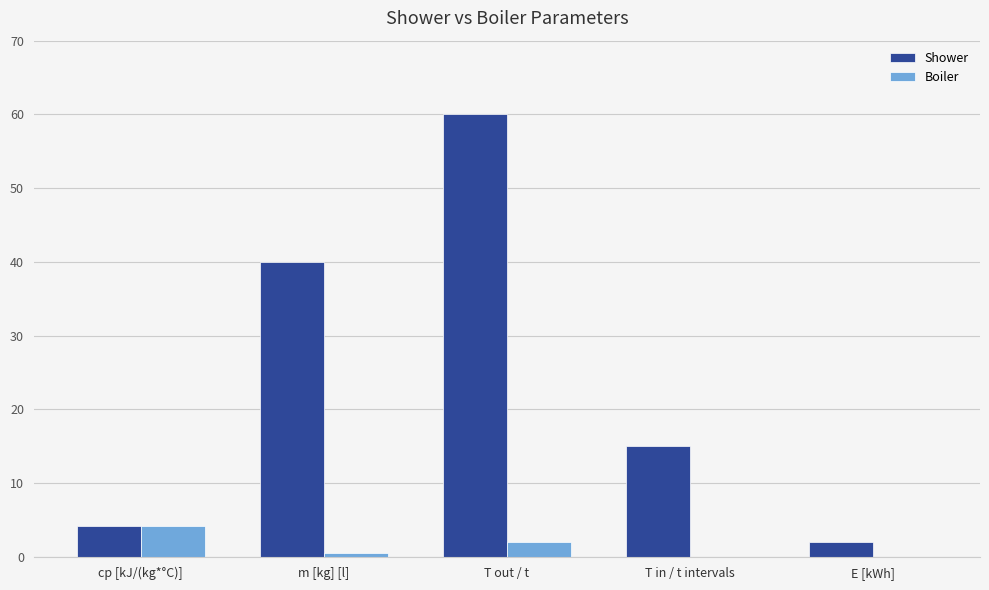

Which category has the highest value in the Shower series?

T out / t